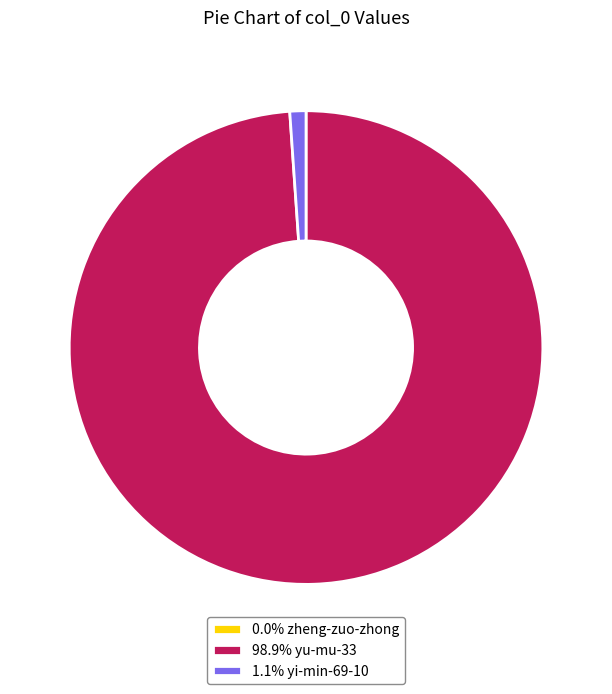

Is the sum of 98.9% yu-mu-33 and 1.1% yi-min-69-10 greater than half?

Yes